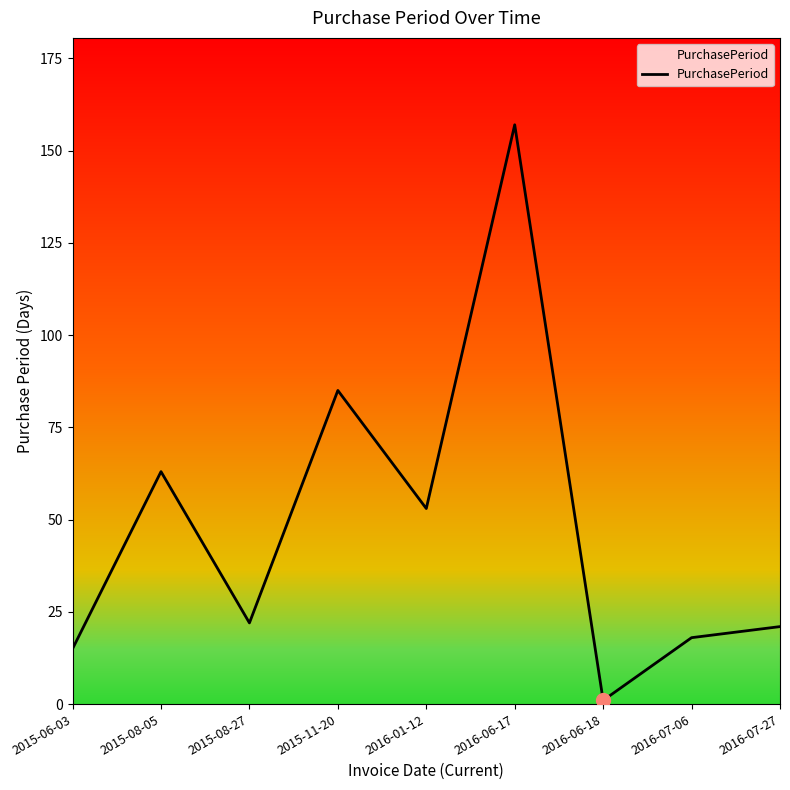

What is the change in value from 2015-08-27 to 2016-01-12?

+31